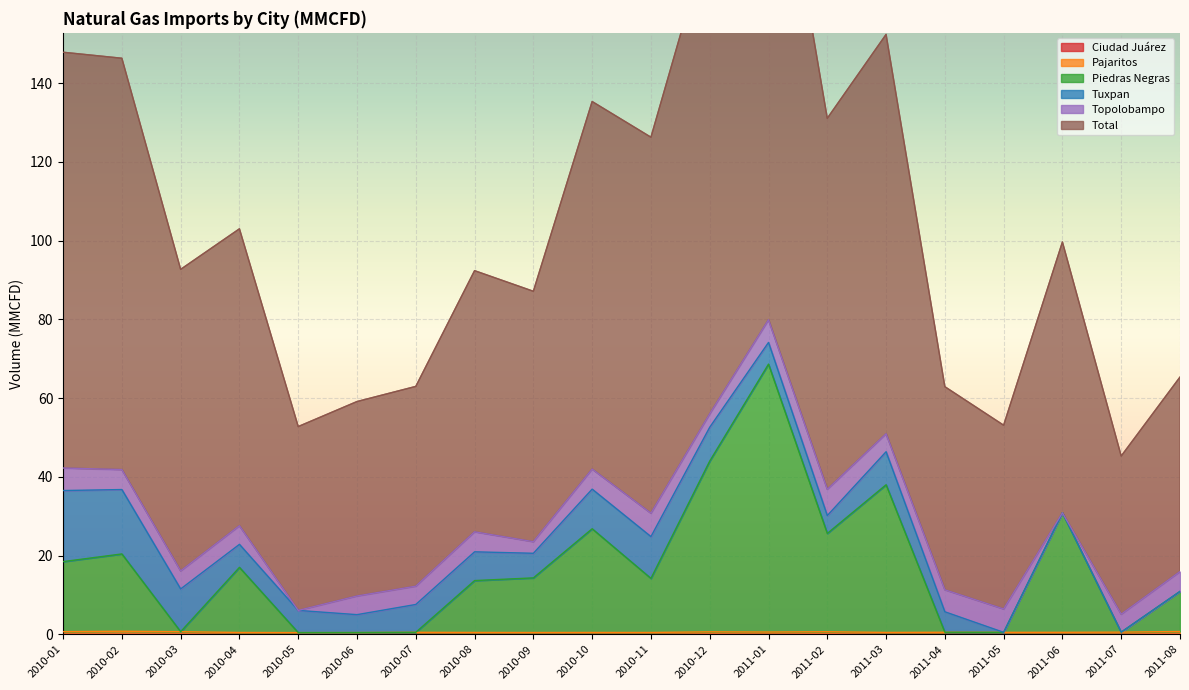

At which category is the sum across all series the highest?

2011-01